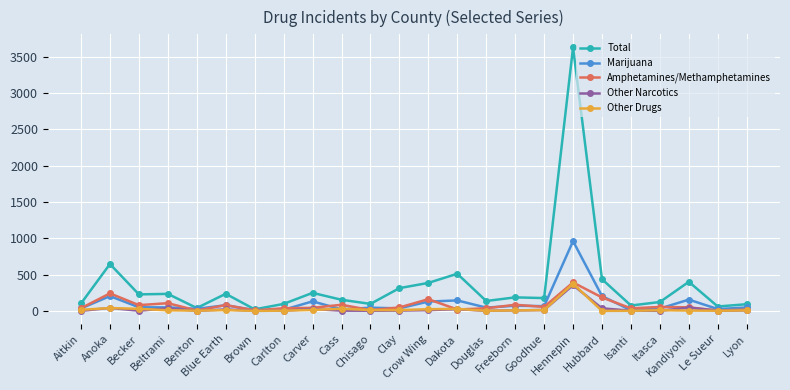

What is the average value of the Amphetamines/Methamphetamines series?

78